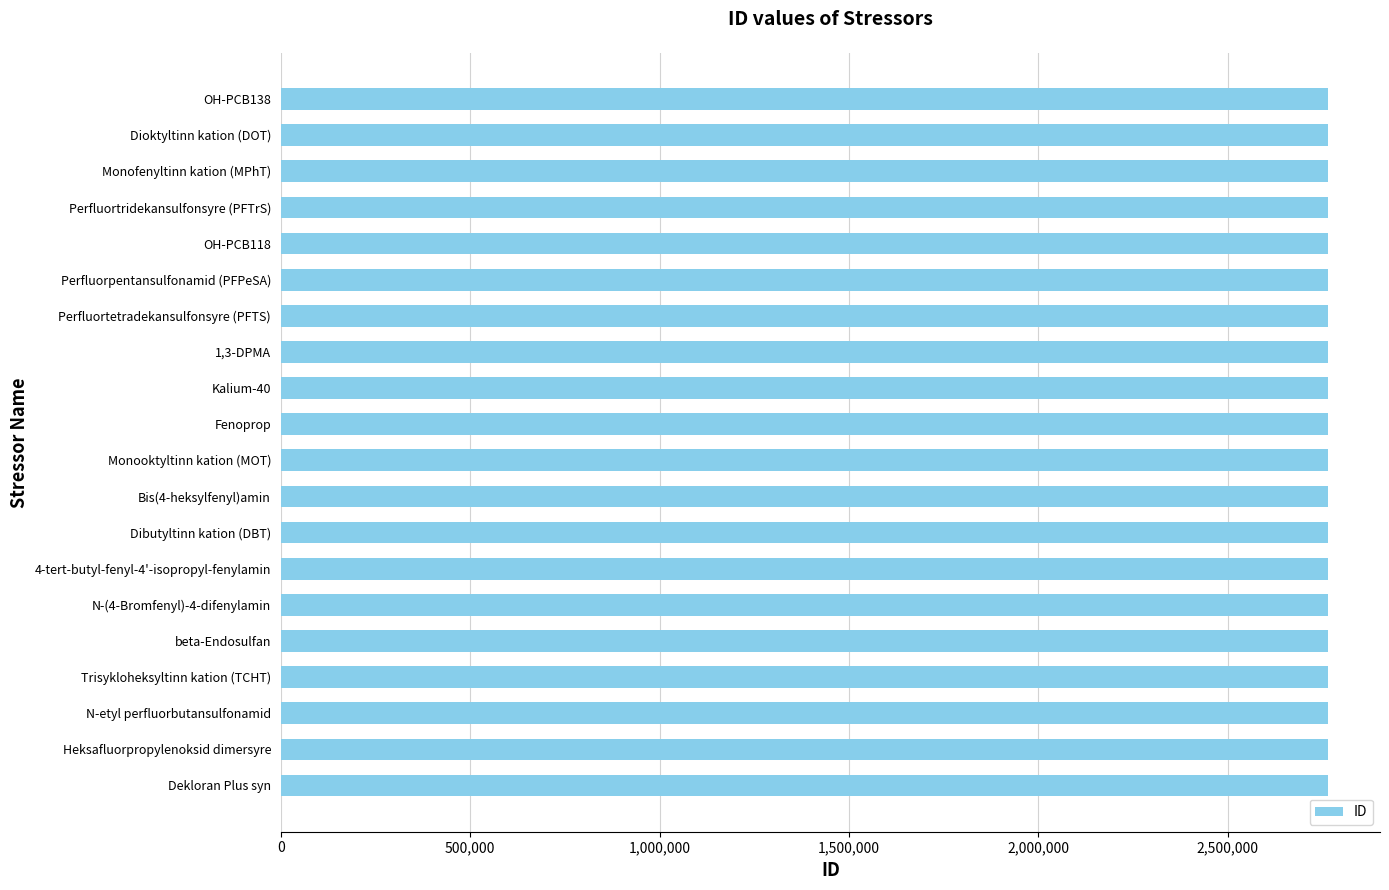

What is the ratio of the value at Dibutyltinn kation (DBT) to the value at OH-PCB118?

1.0